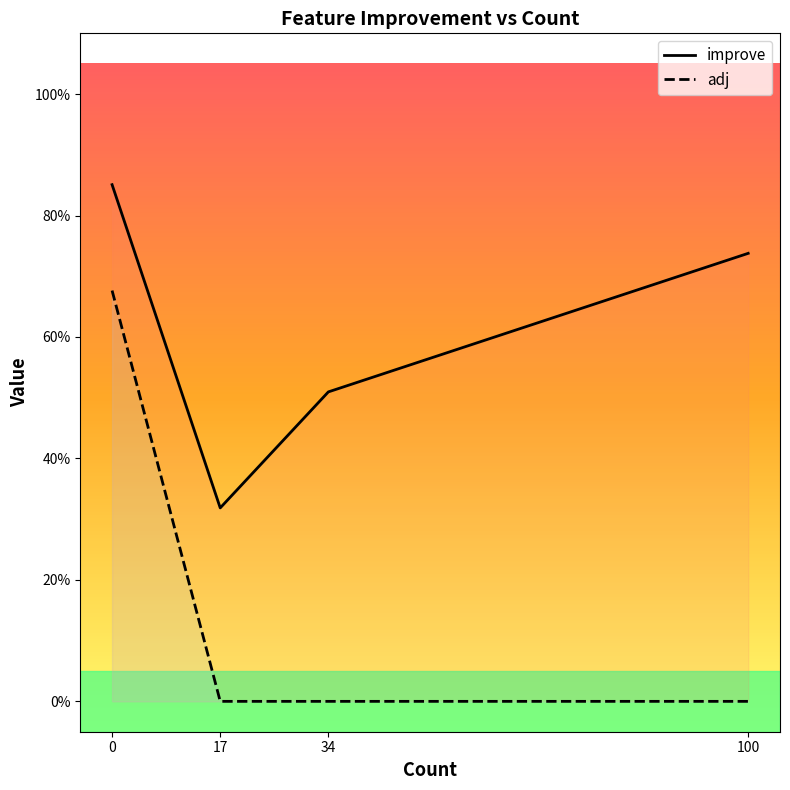

Which series changed the most between 0 and 100?

adj